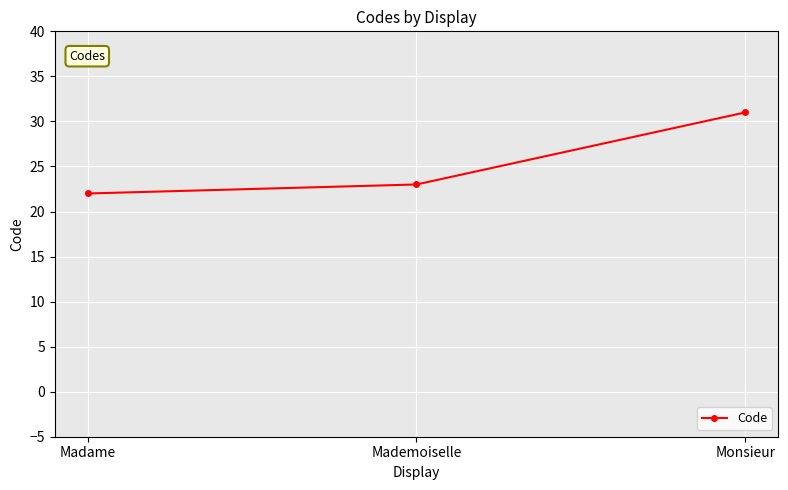

Count the values in the range 22 to 31.

3